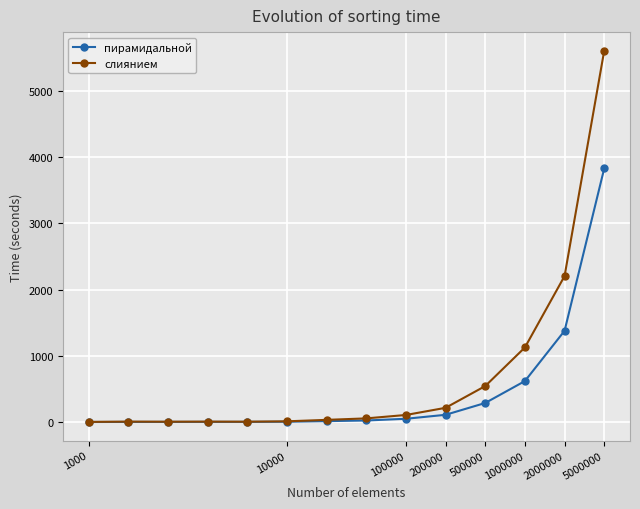

What is the greatest value displayed?

5608.2